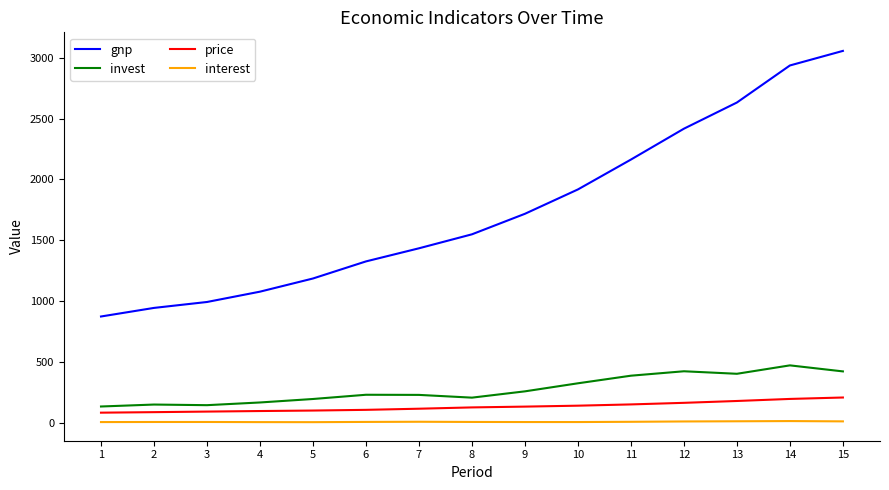

How many distinct data groups are displayed?

4